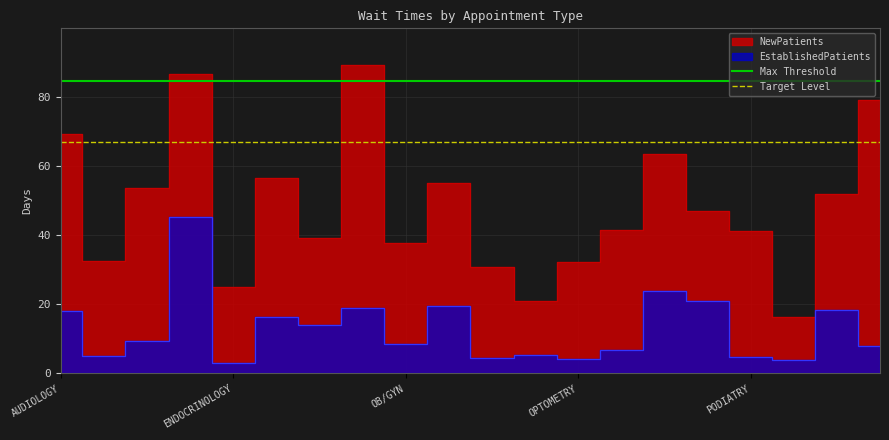

What is the average value of the Target Level series?

66.9